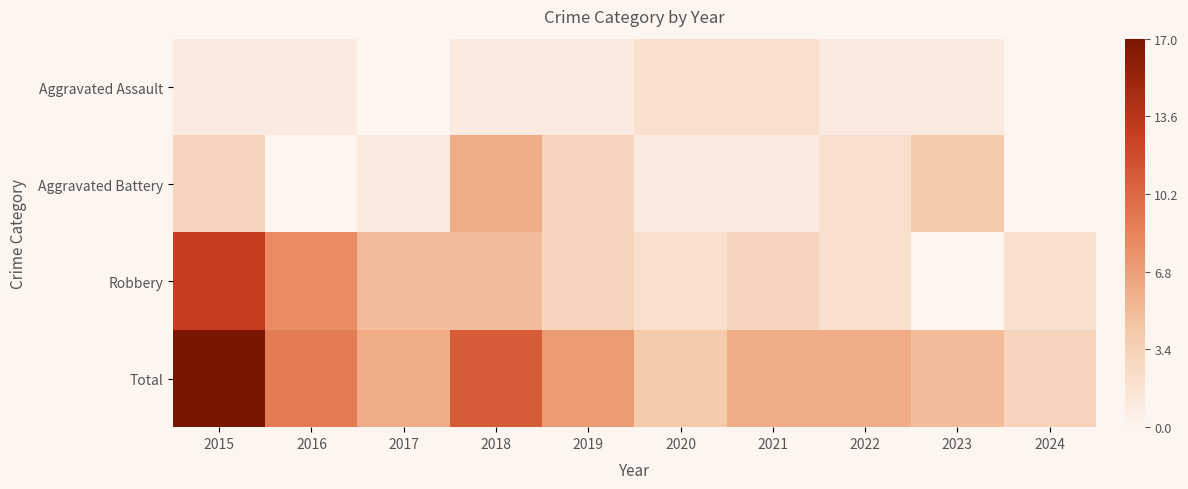

List the series in order of their overall mean, lowest first.

Aggravated Assault, Aggravated Battery, Robbery, Total